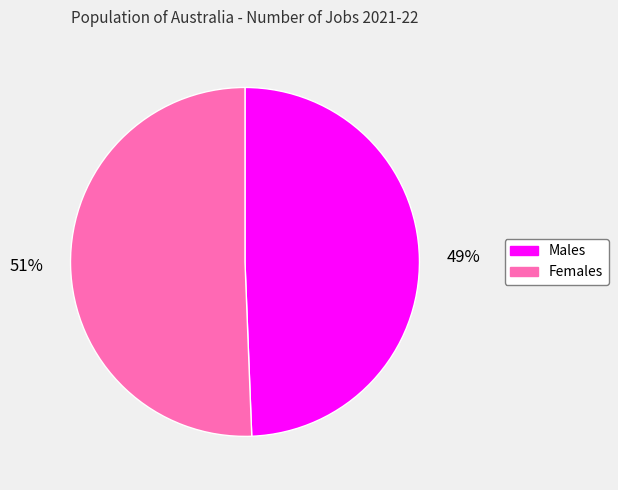

Is it true that Females is 42% of the pie?

False